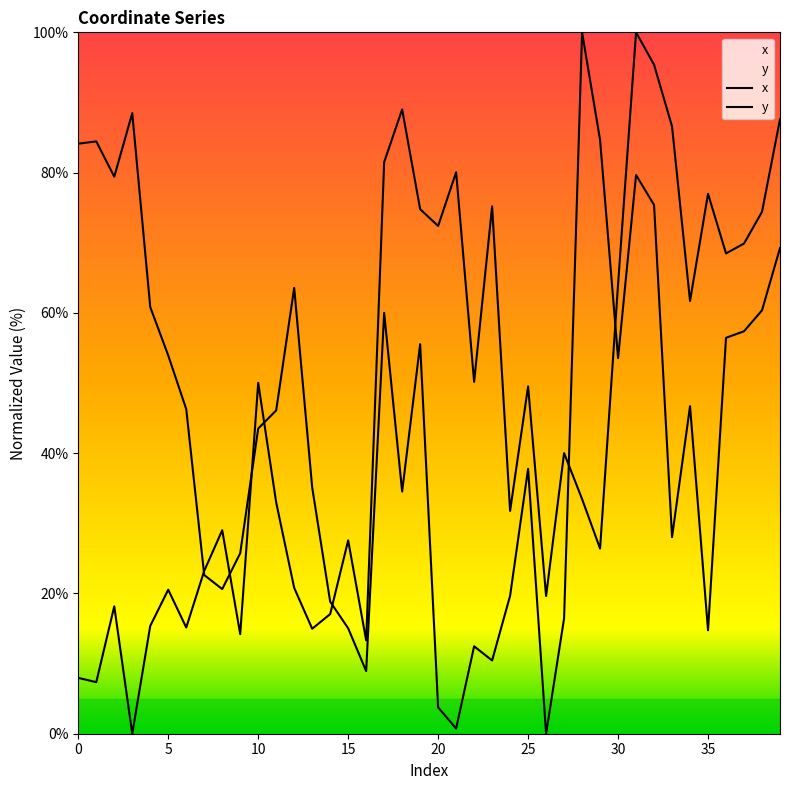

Is the value of x at 32 greater than the value of y at 12?

Yes